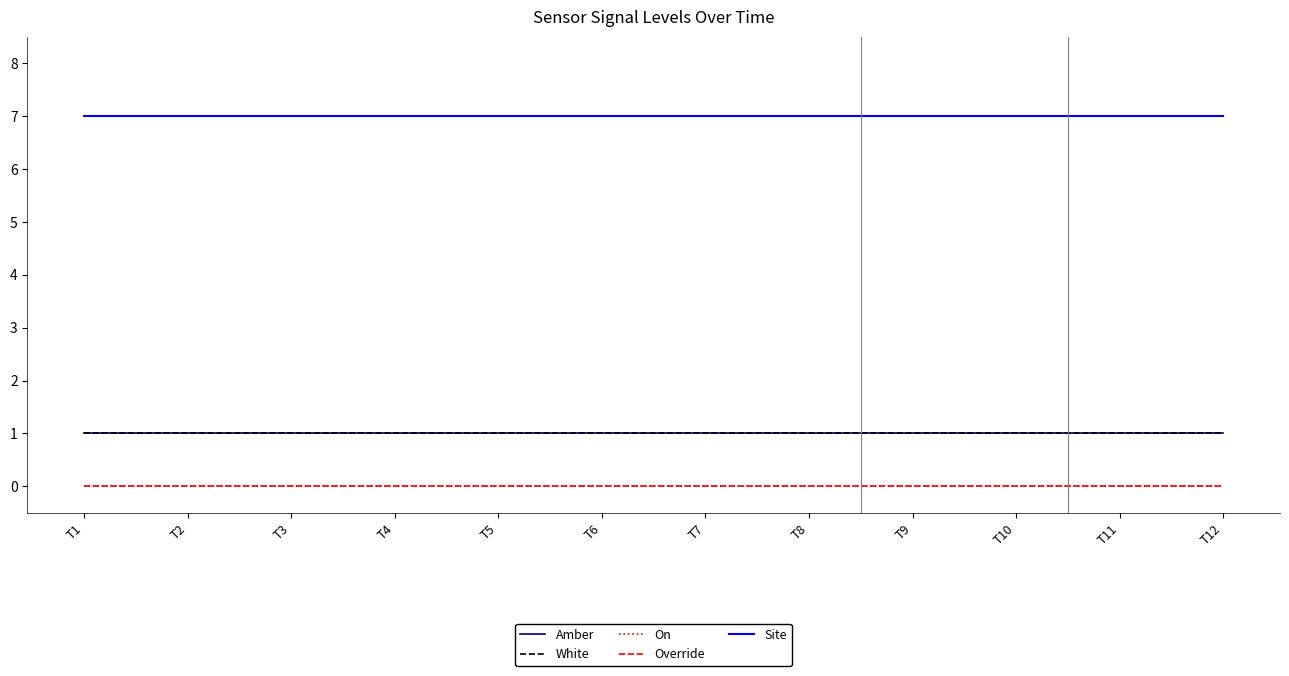

List the labels in order of White value, largest first.

T1, T2, T3, T4, T5, T6, T7, T8, T9, T10, T11, T12